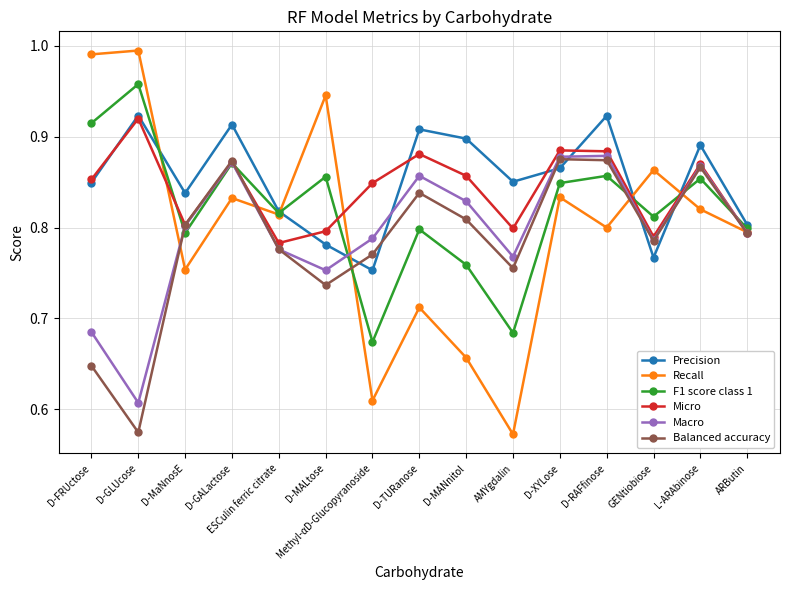

At which label is Micro closest to 0?

ESCulin ferric citrate